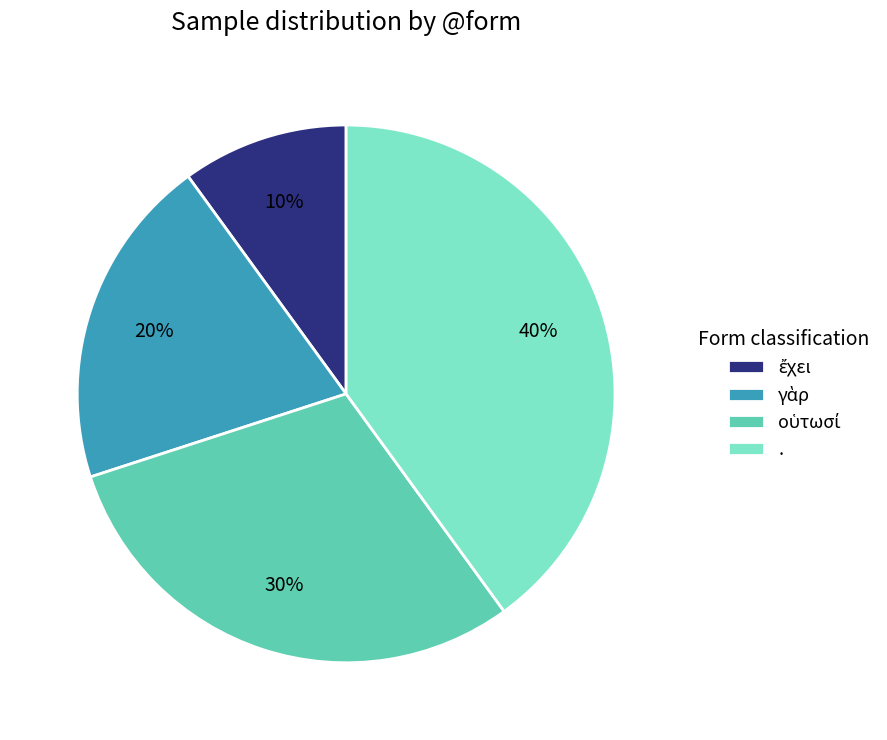

True or false: . accounts for 48% of the total.

False